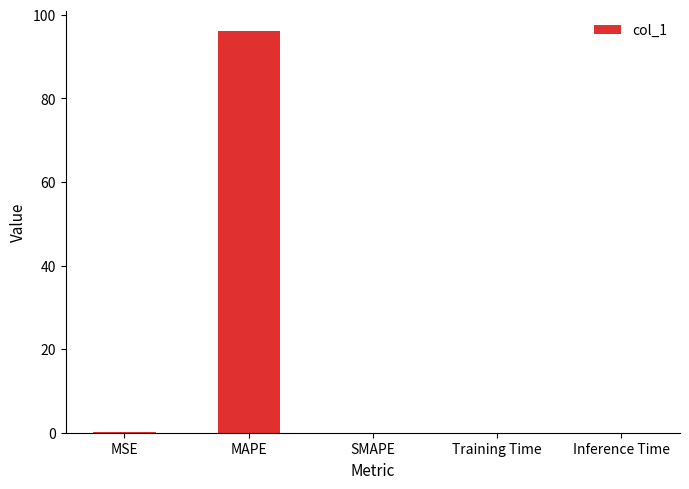

True or false: the data shows 0.0 at SMAPE.

True